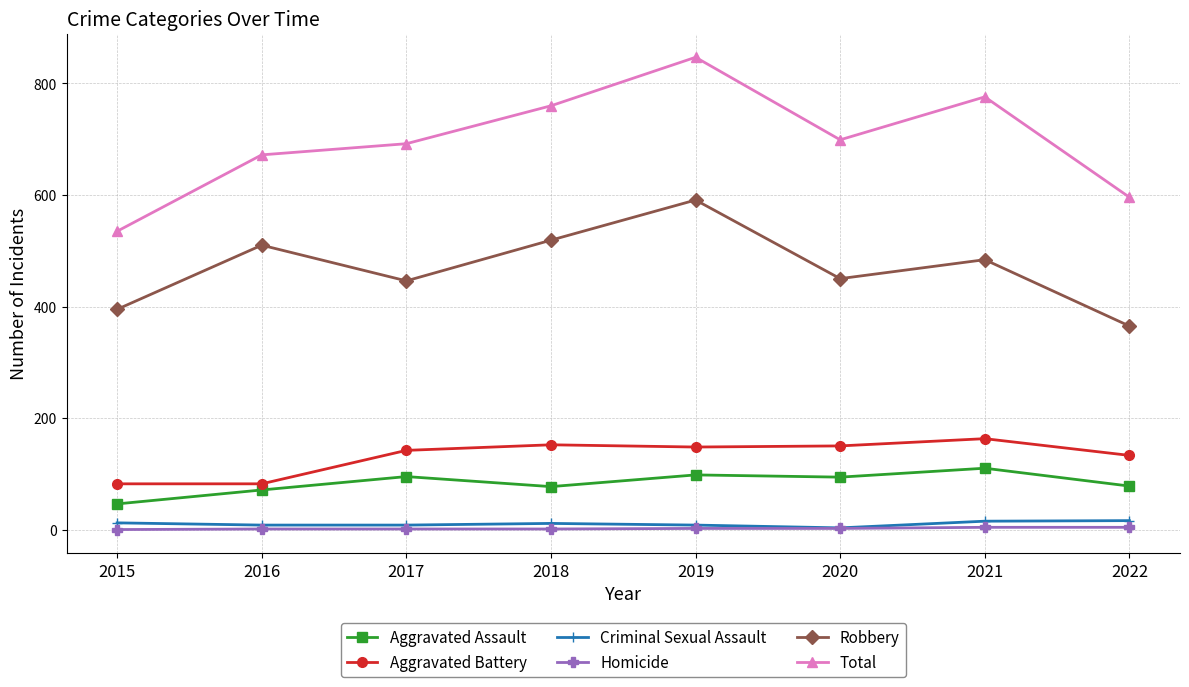

What are all the series names shown in the legend?

Aggravated Assault, Aggravated Battery, Criminal Sexual Assault, Homicide, Robbery, Total